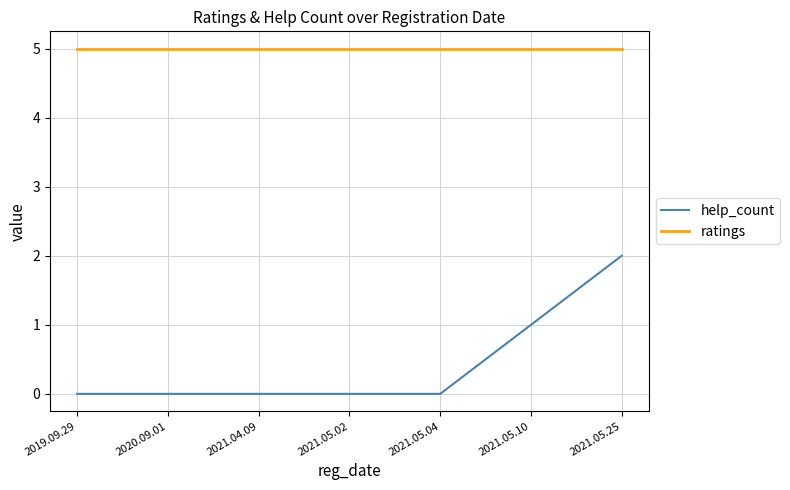

What are all the series names shown in the legend?

help_count, ratings